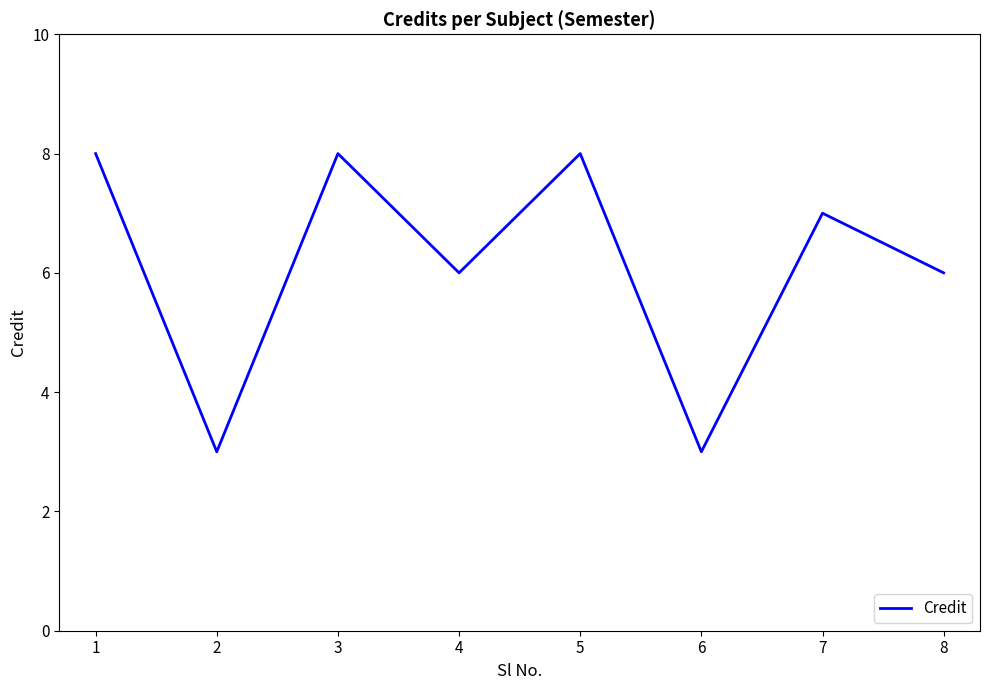

Is it true that the value at 1 is 8?

True